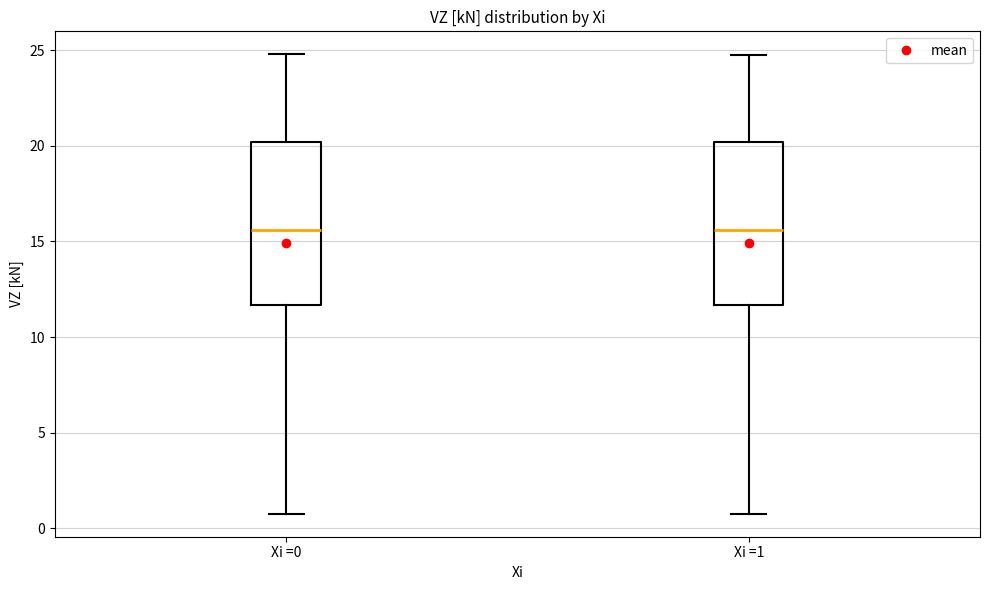

Reading left to right, read every box against the y-axis: the position of its median line, the range the box covers, and the ends of its whiskers. The values are not printed on the chart, so give them approximately, as read against the axis.

Xi =0: median 15.5, box 11.5 to 20.0, whiskers 1.0 to 25.0
Xi =1: median 15.5, box 11.5 to 20.0, whiskers 1.0 to 25.0